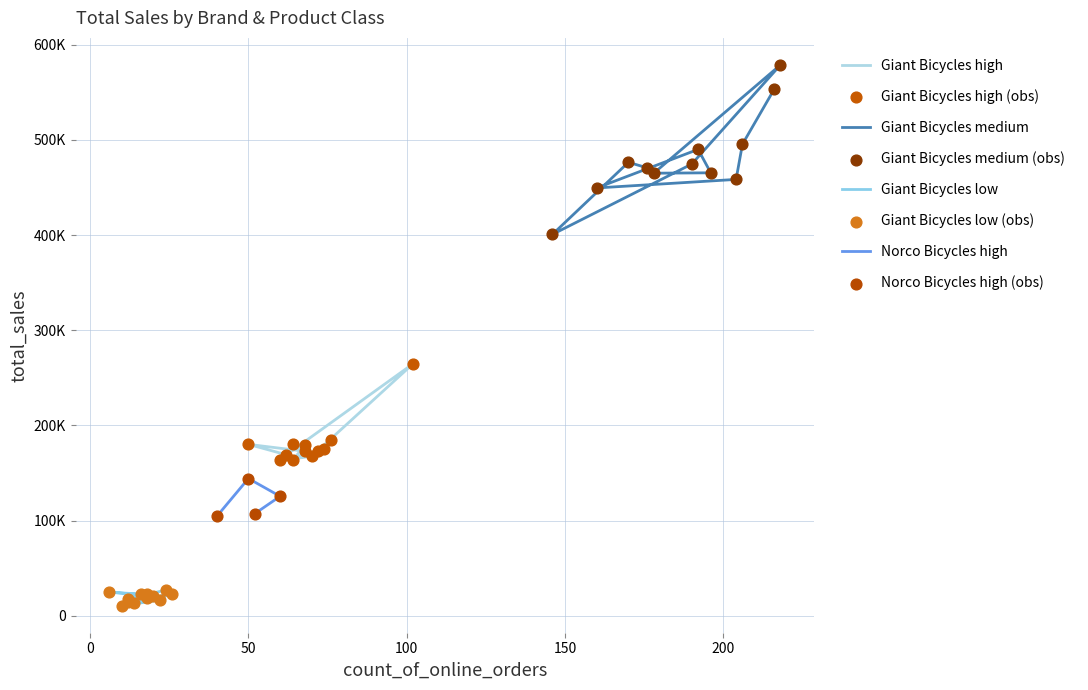

Which series has the largest total across all categories?

Giant Bicycles medium